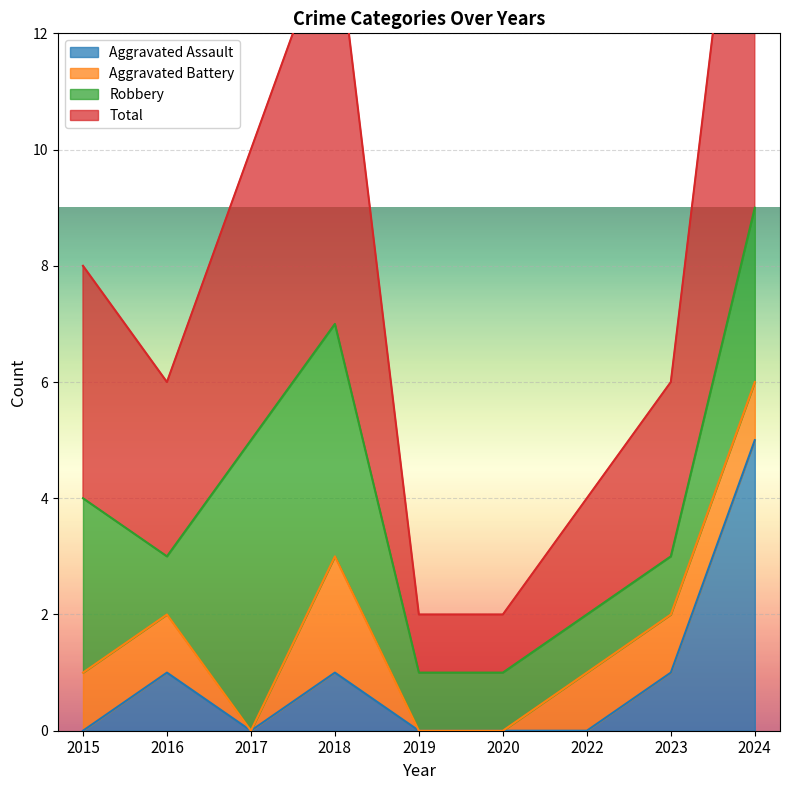

True or false: Total has a value of 14 at 2024.

False